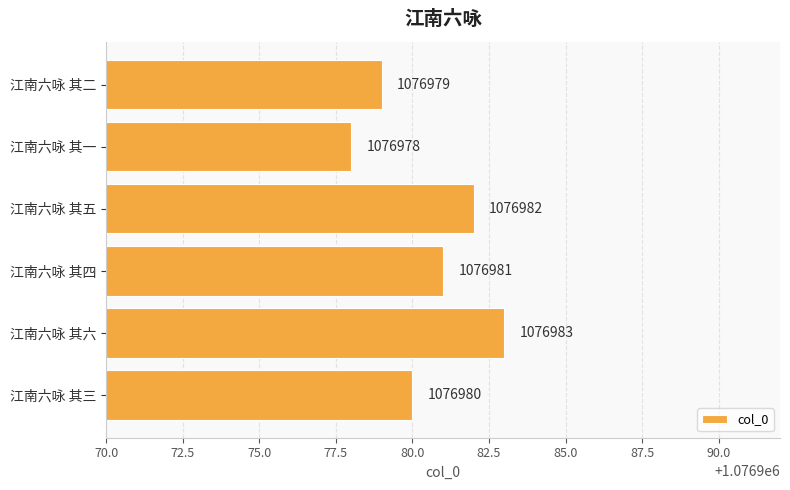

Which category has the highest value across all series?

江南六咏 其六